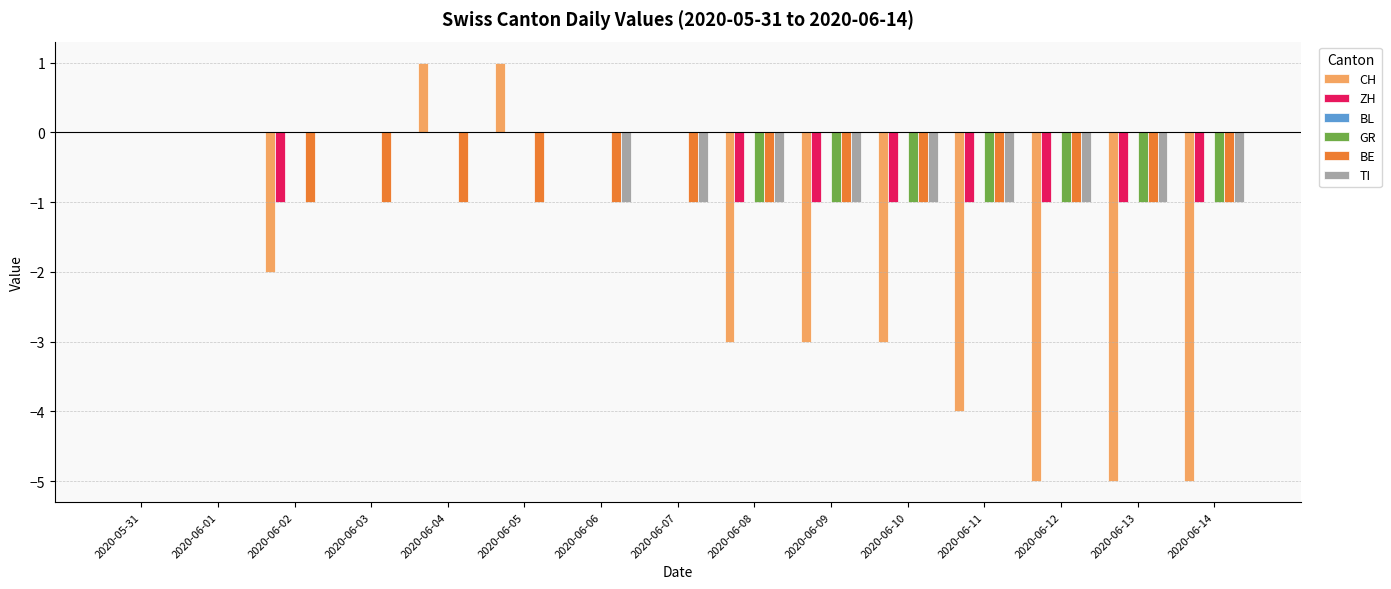

Between 2020-06-05 and 2020-06-08, which series saw the biggest shift?

CH